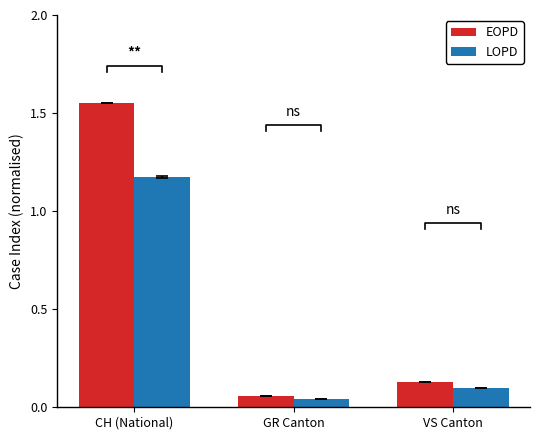

What is the difference between the LOPD values at CH (National) and GR Canton?

1.1